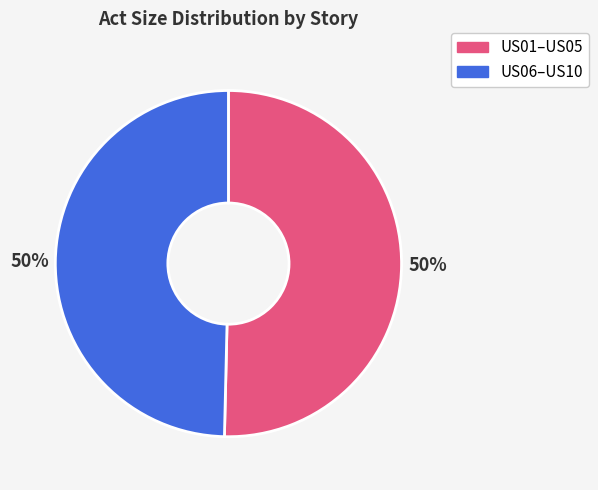

Combined, do US01–US05 and US06–US10 account for over 50%?

Yes